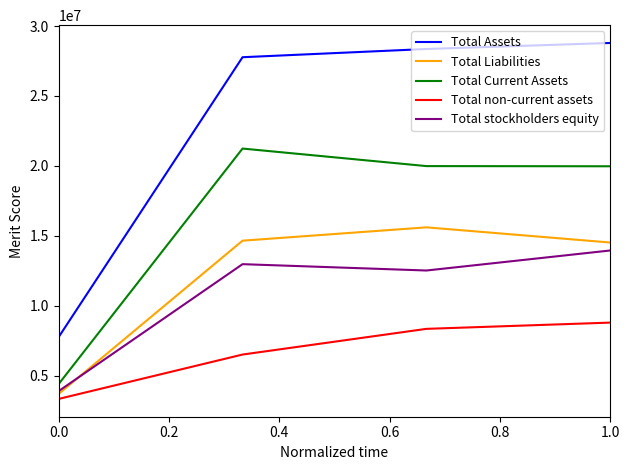

What are all the series names shown in the legend?

Total Assets, Total Liabilities, Total Current Assets, Total non-current assets, Total stockholders equity